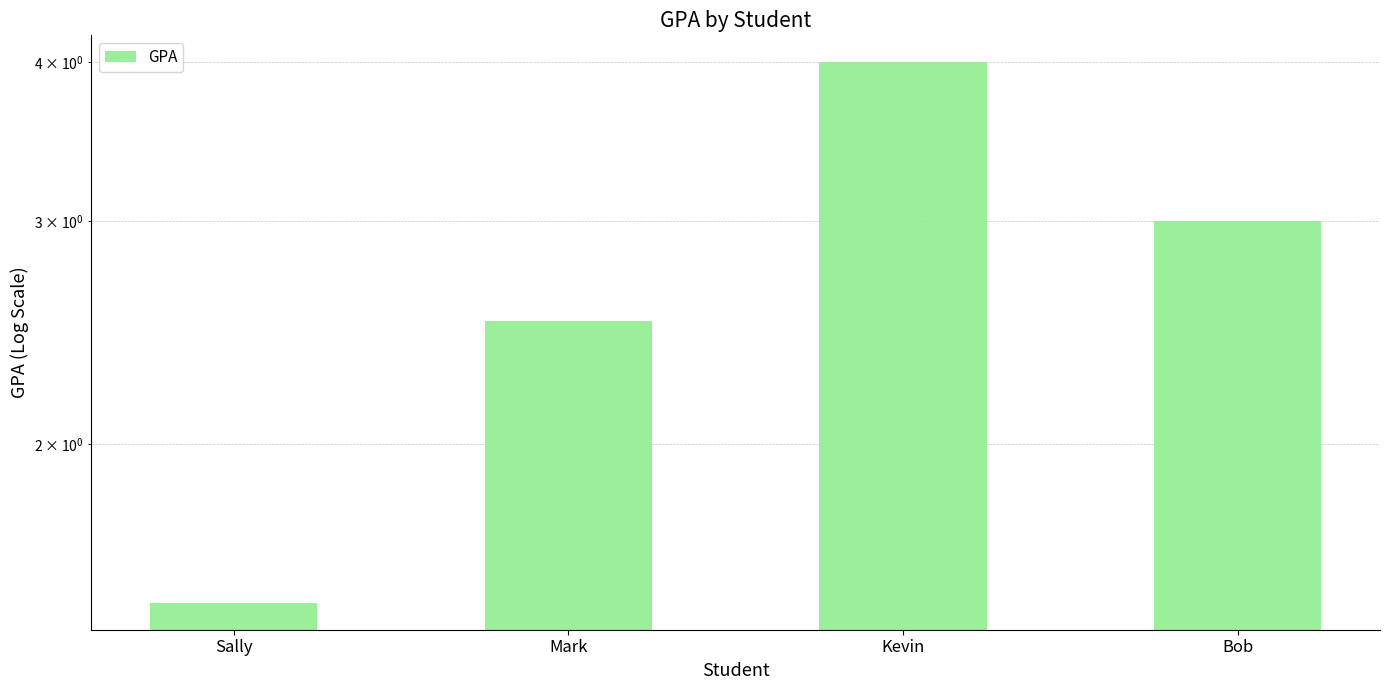

What is the value of the 1st bar from the left?

1.5